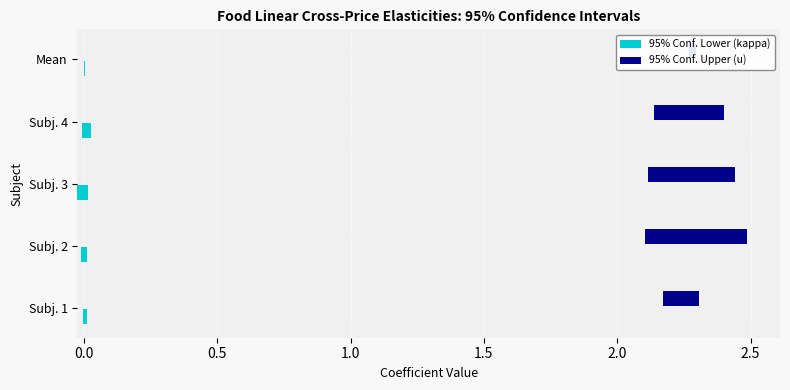

Is the value of 95% Conf. Upper (u) at 0.5 greater than the value of 95% Conf. Lower (kappa) at 0.0?

Yes